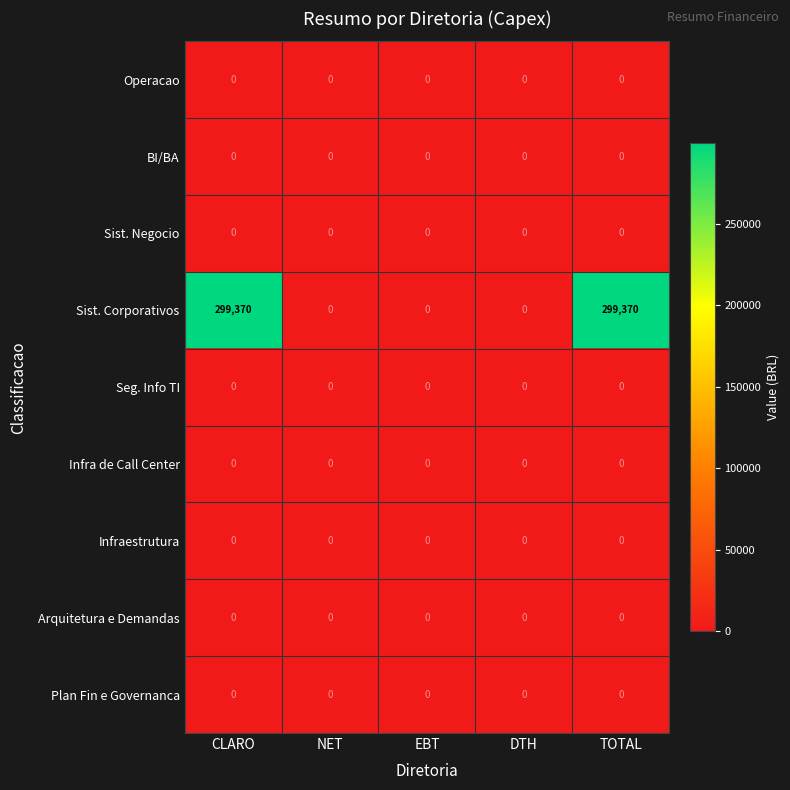

Is it true that BI/BA equals 0 at DTH?

True